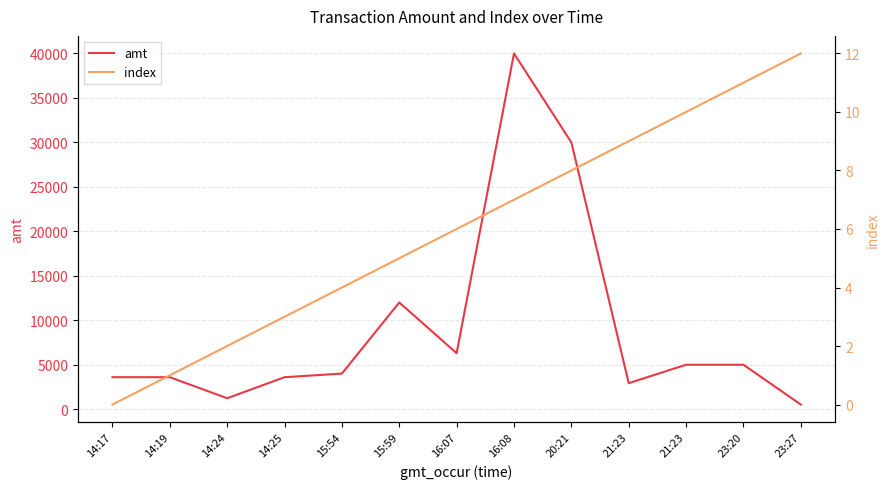

True or false: amt and index cross at least once.

False